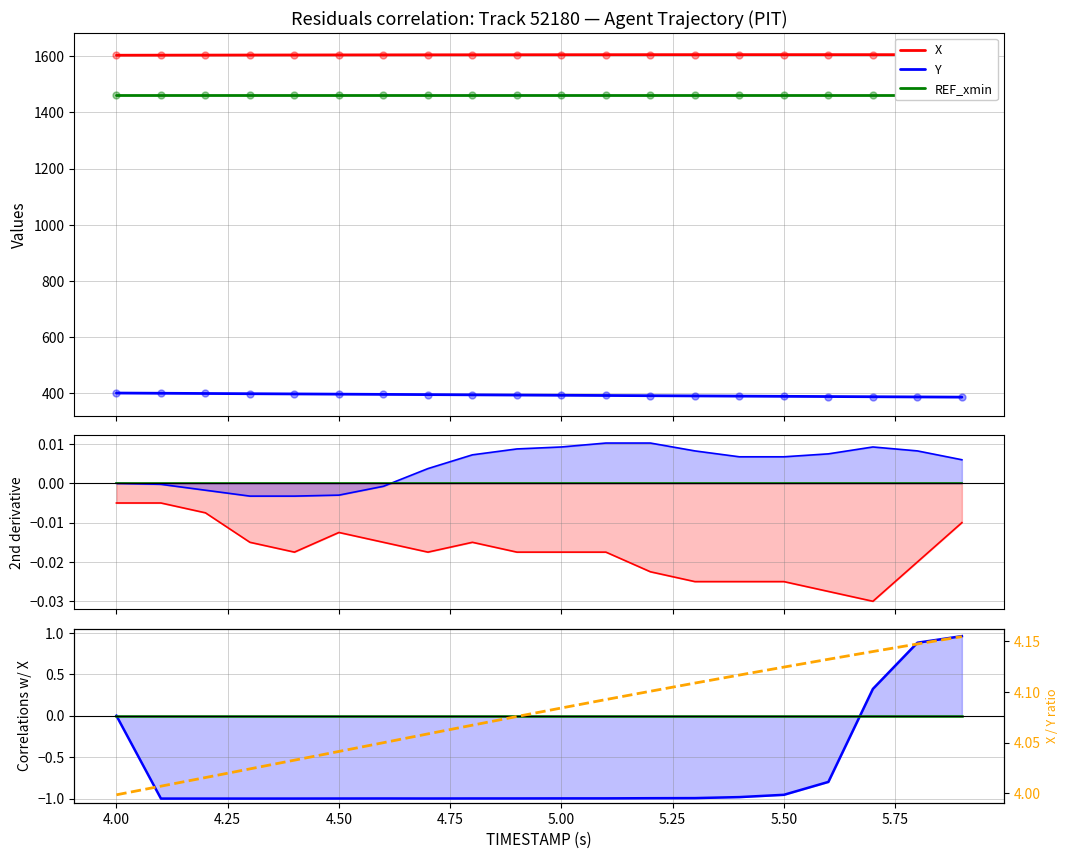

How many values in the Y series exceed 0?

3